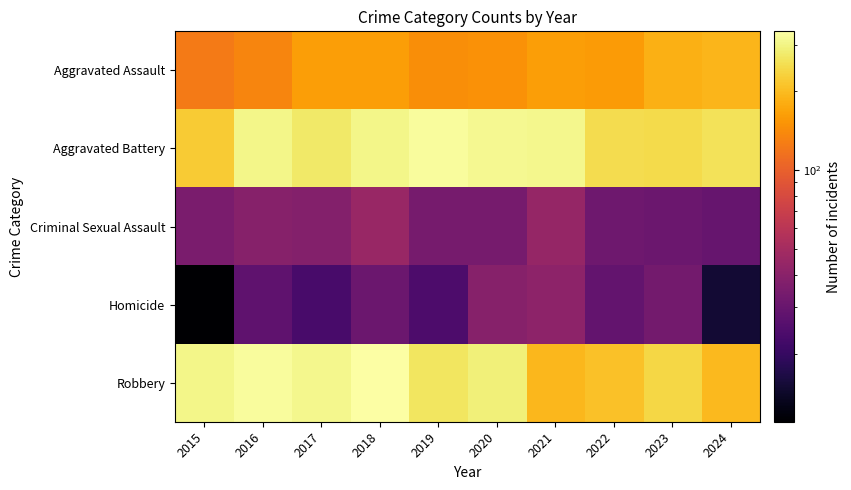

At which category is the sum across all series the highest?

2018